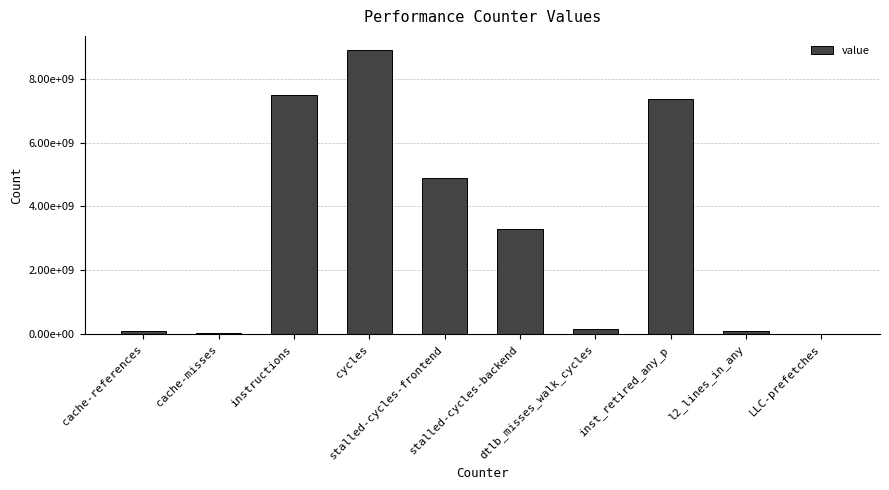

Are the bars horizontal?

No